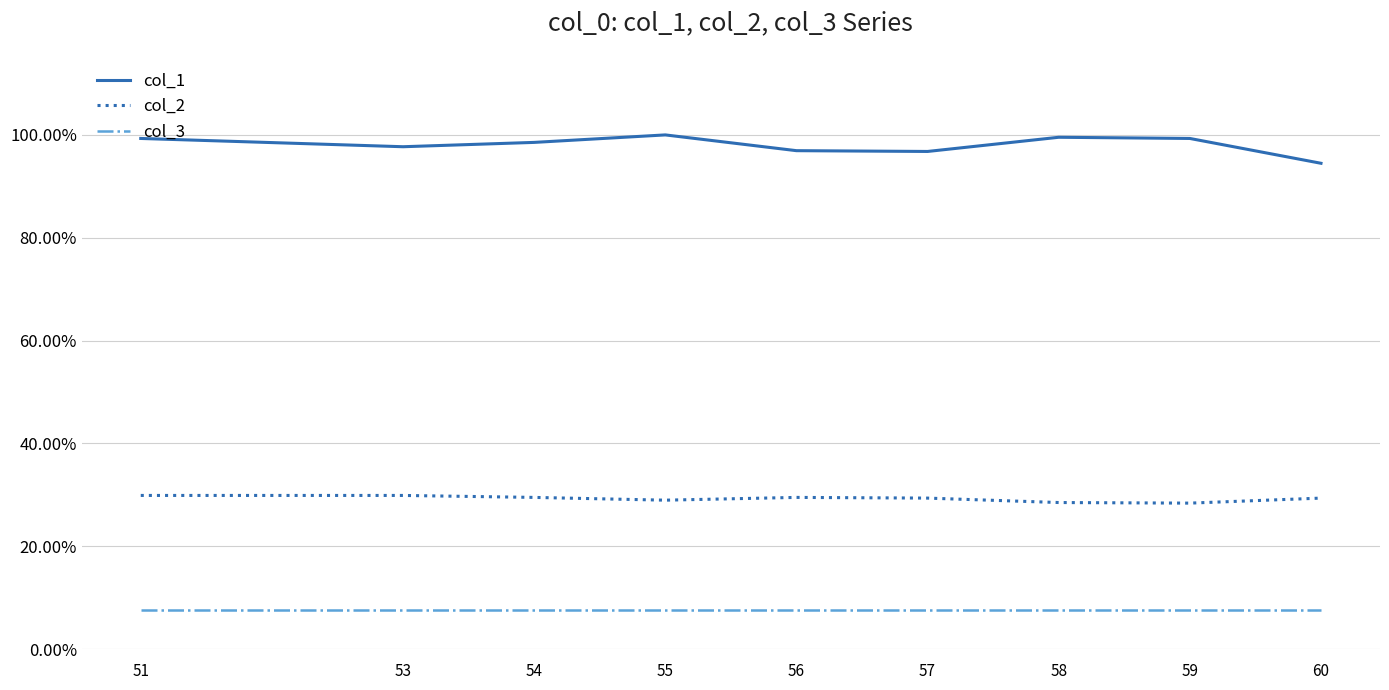

Does the chart have visible grid lines?

Yes